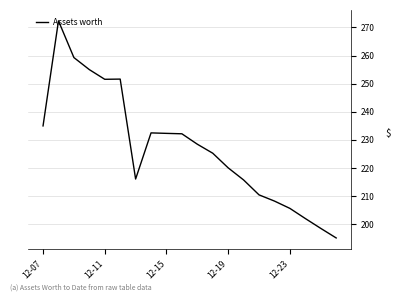

What is the maximum value shown in the chart?

272.3